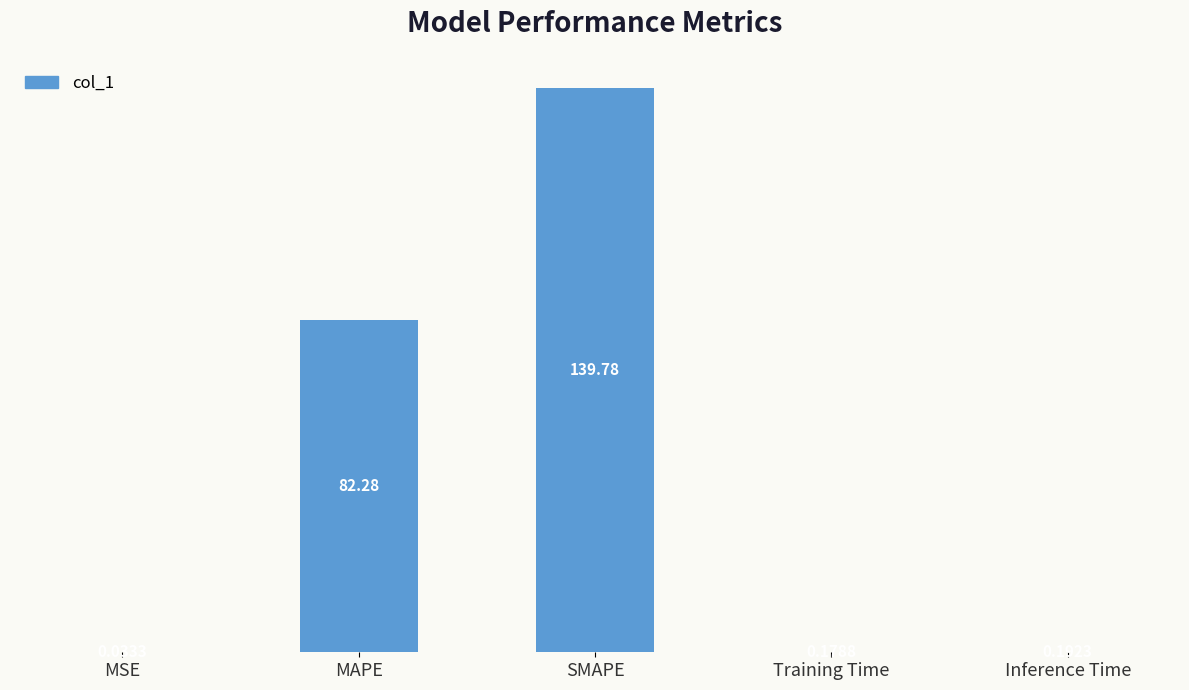

At which label is the value closest to 69?

MAPE